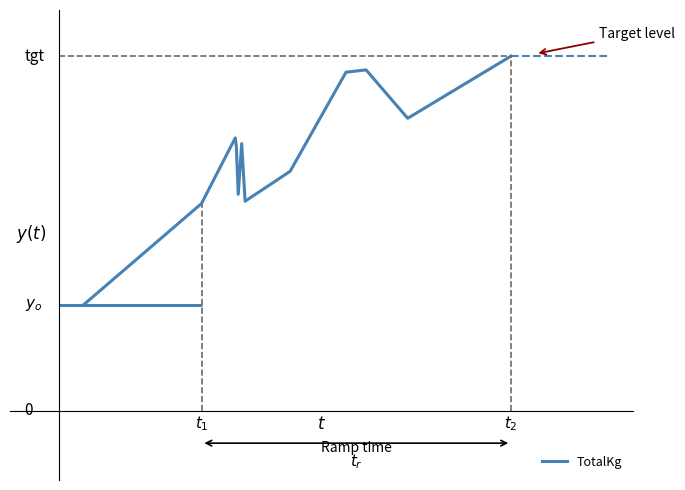

Count the number of data series in this chart.

1